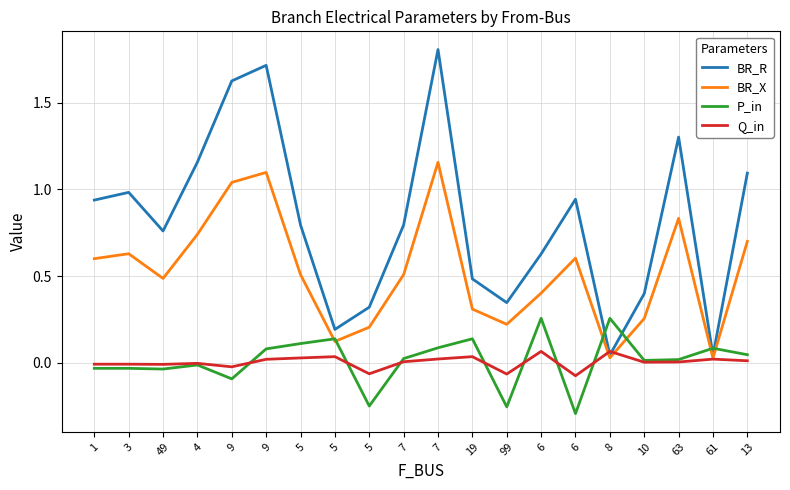

What is the sum of all P_in values?

0.3